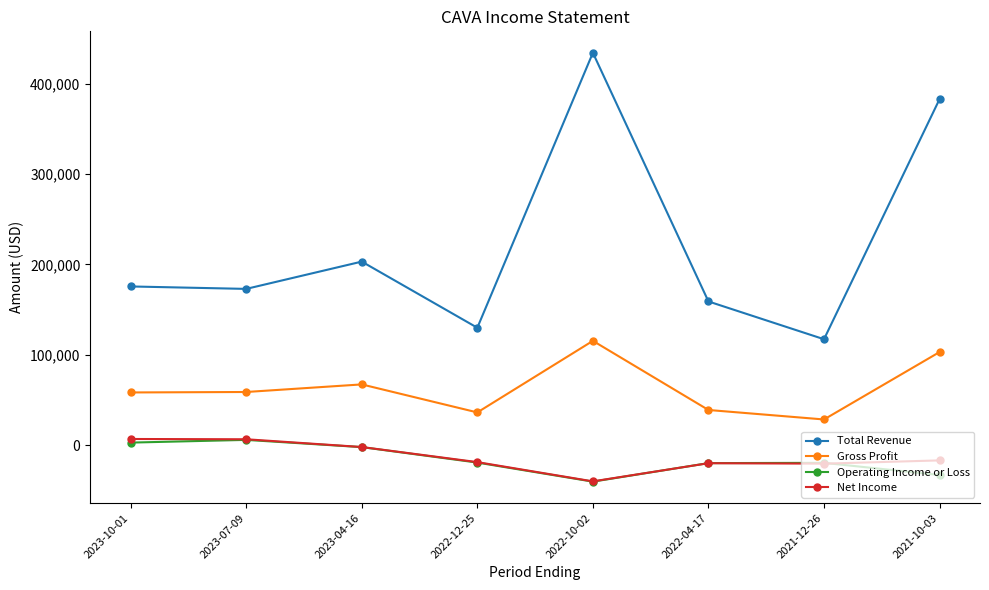

What is the smallest value displayed?

-40400